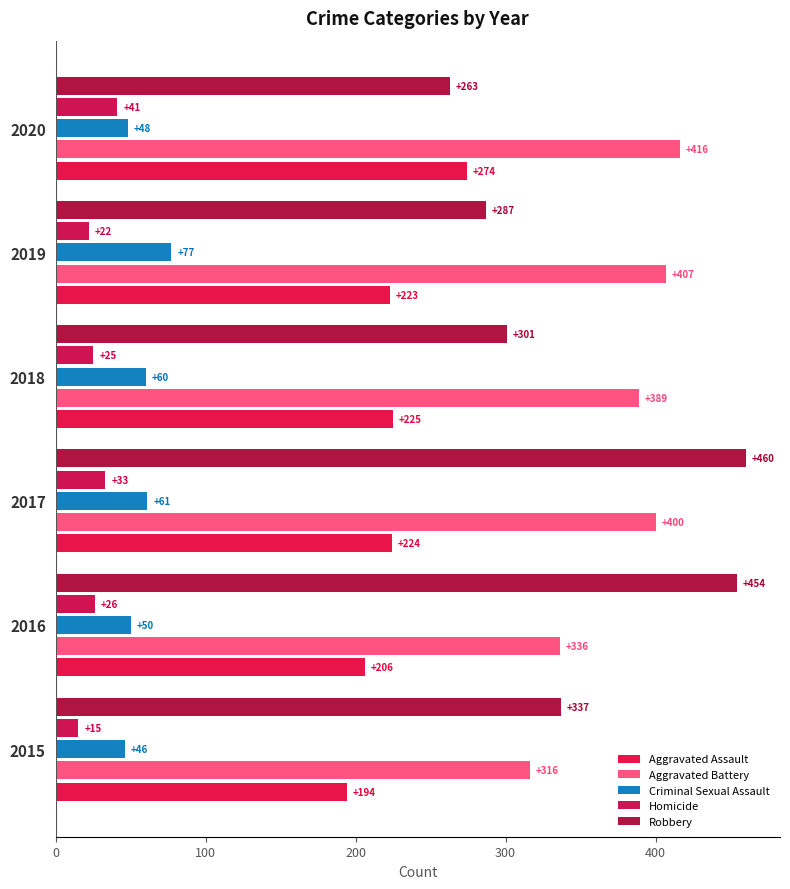

Which series has the largest total across all categories?

Aggravated Battery